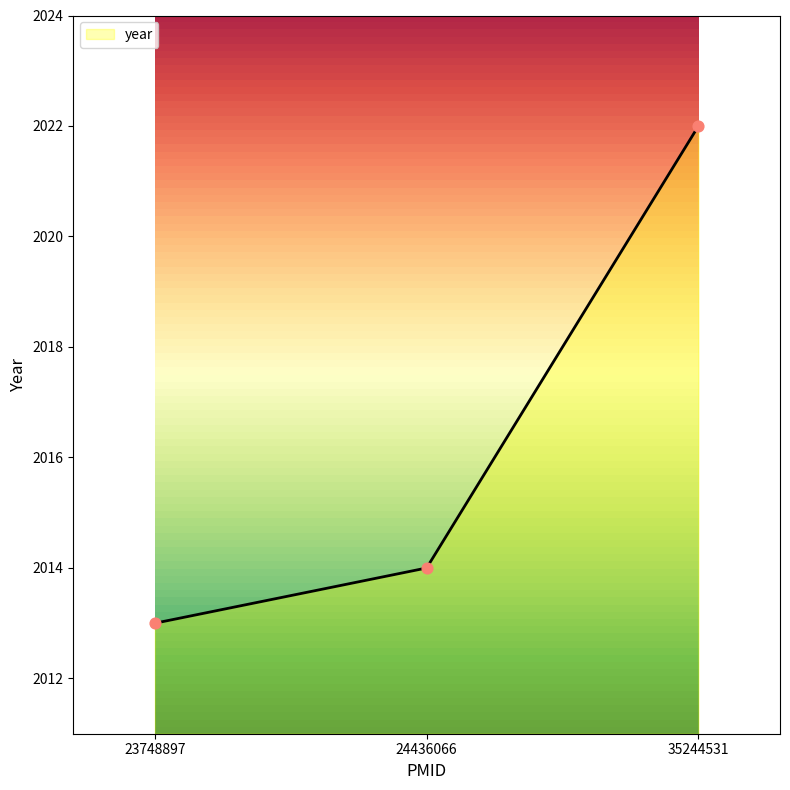

What is the ratio of the value at 23748897 to the value at 35244531?

1.0